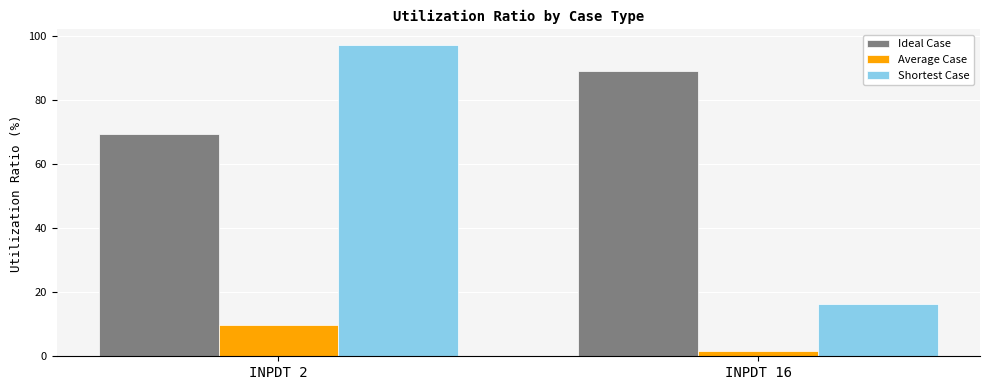

How many data points in Shortest Case are above 97?

1